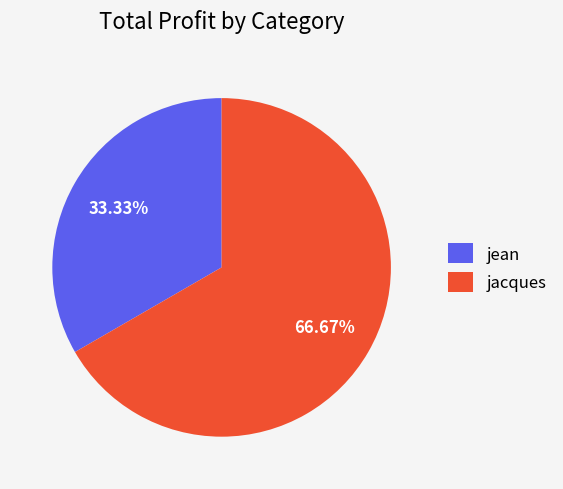

What percentage do jacques and jean together represent?

100.0%